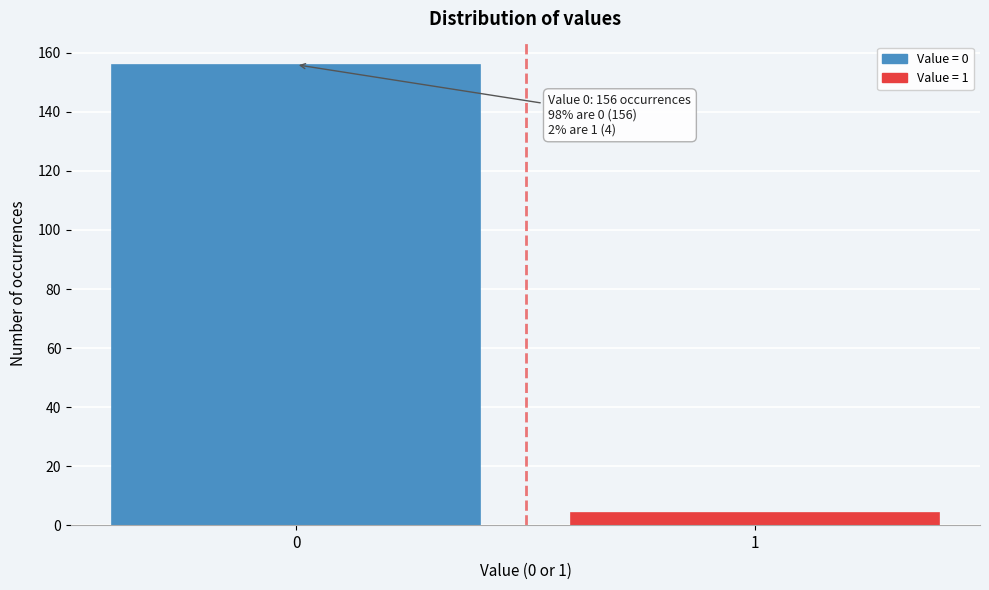

Reading left to right, list all the values displayed in this chart.

0=156	1=4